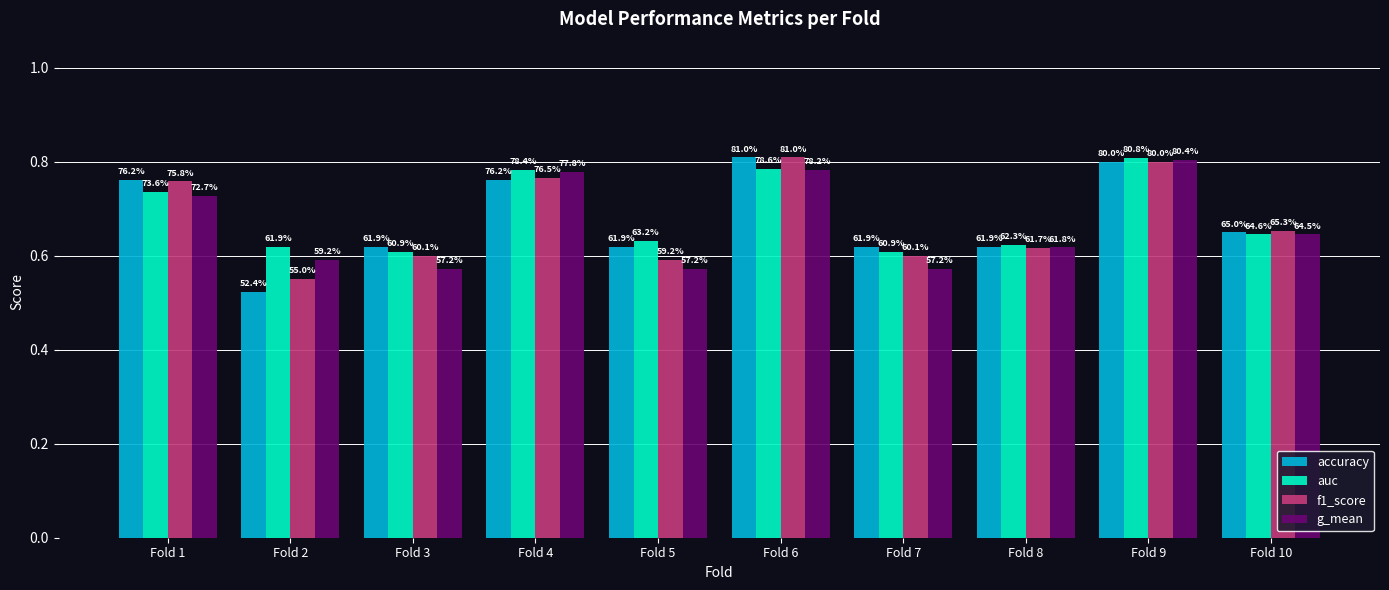

What is the value of the f1_score bar at the 7th from the left?

0.6